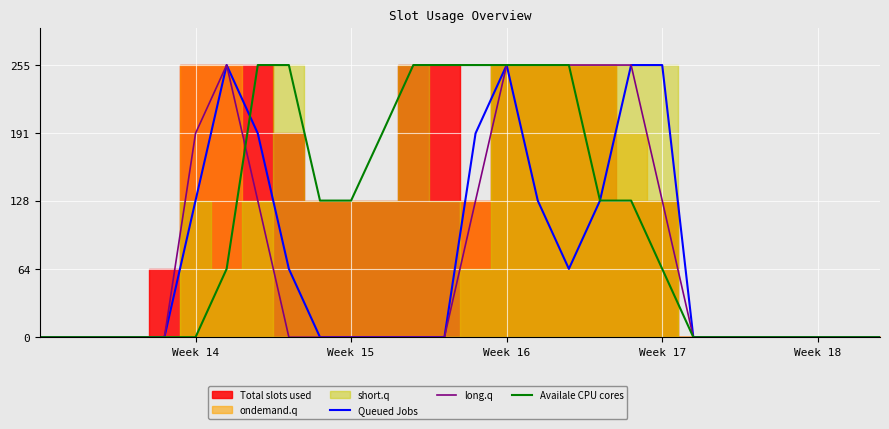

Which series ends up on top after the final intersection of Availale CPU cores and Queued Jobs?

Availale CPU cores